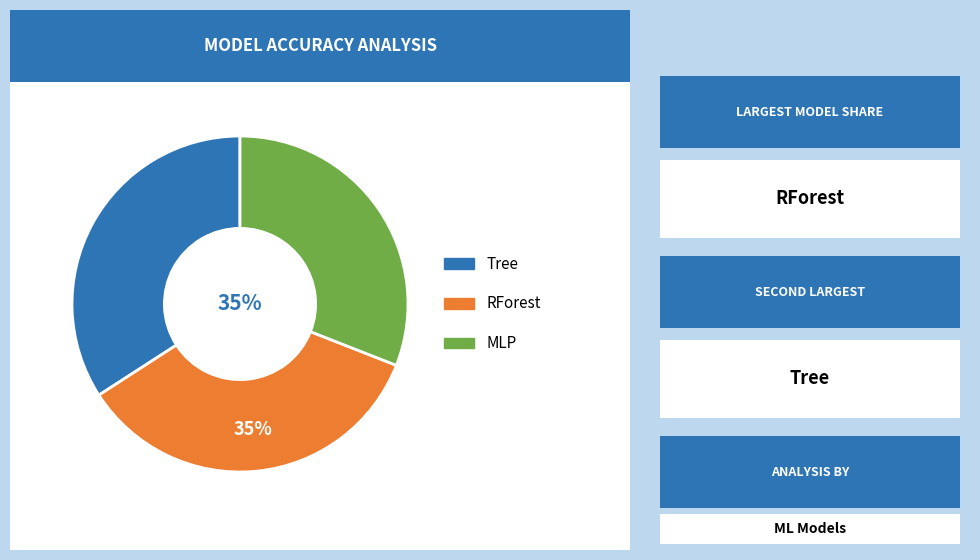

What is the largest slice in the pie chart?

RForest